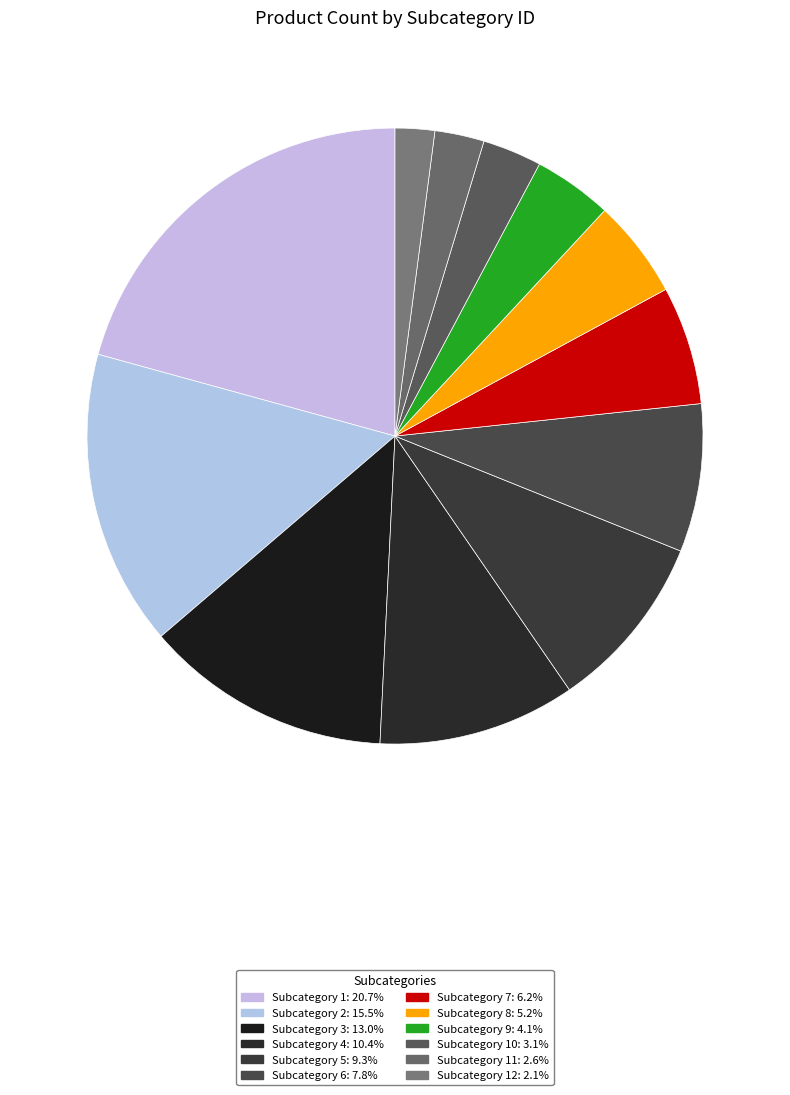

How many segments does this pie chart have?

12